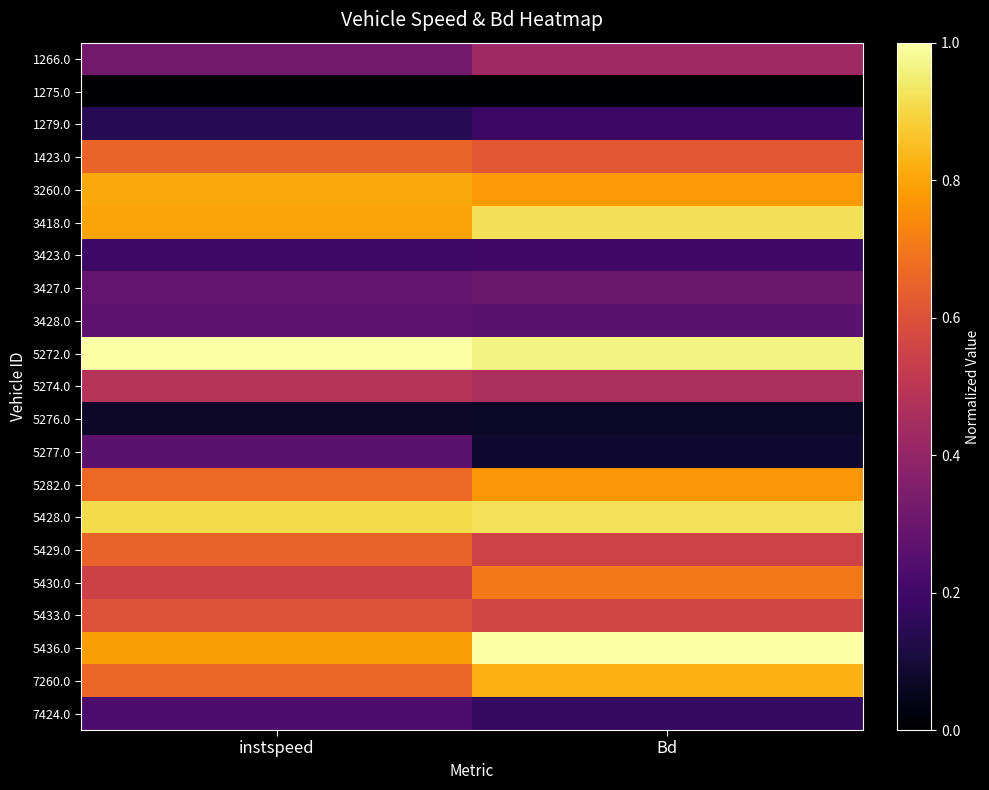

Which series has the largest total across all categories?

5272.0